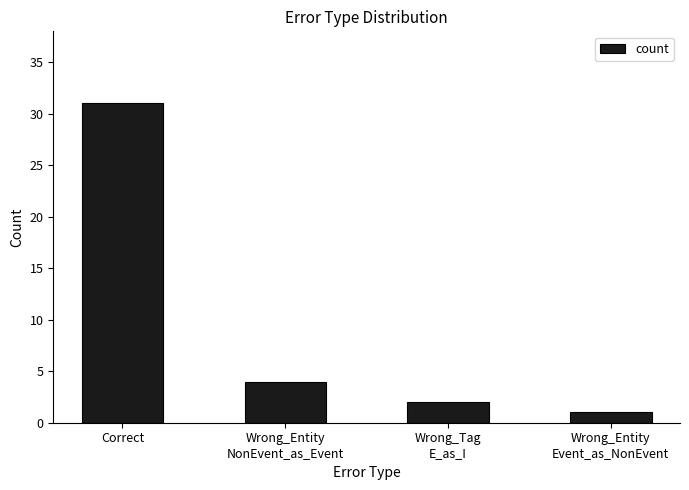

What is the sum of all values?

38